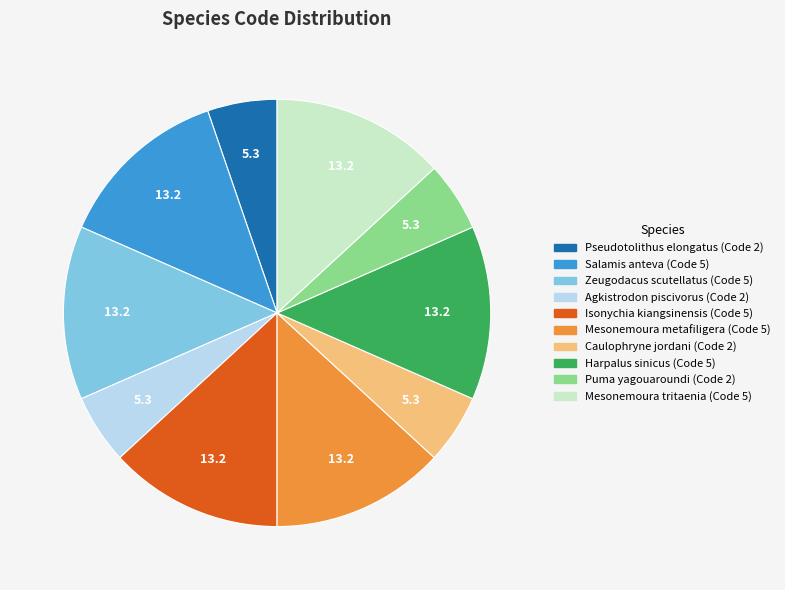

Which has a higher value, Zeugodacus scutellatus or Caulophryne jordani?

Zeugodacus scutellatus